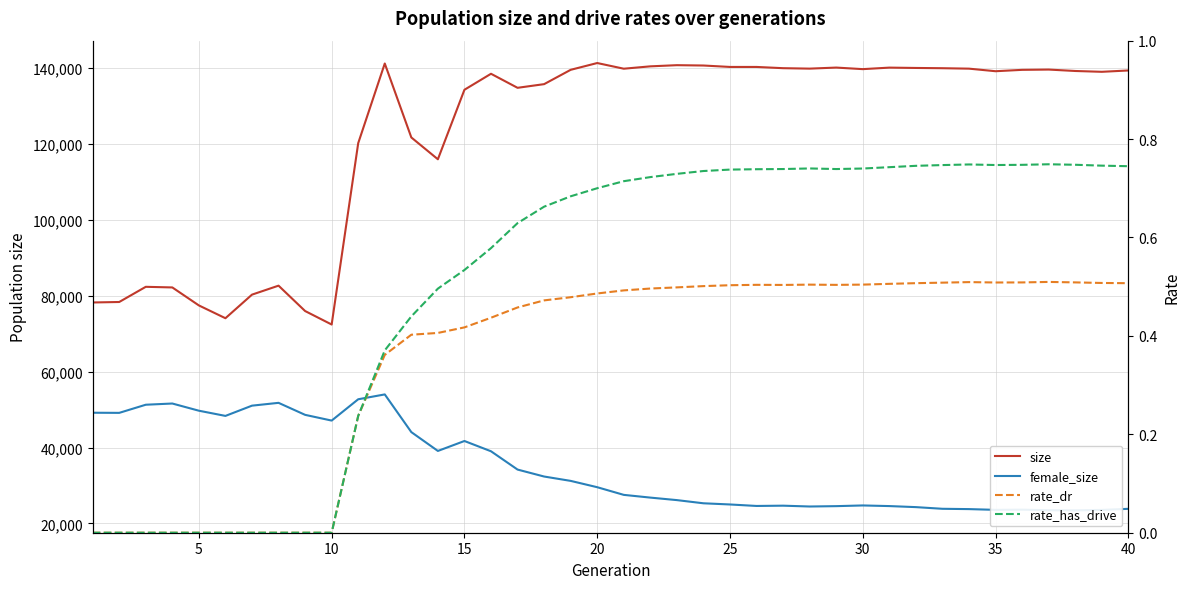

True or false: size and female_size intersect in this chart.

False